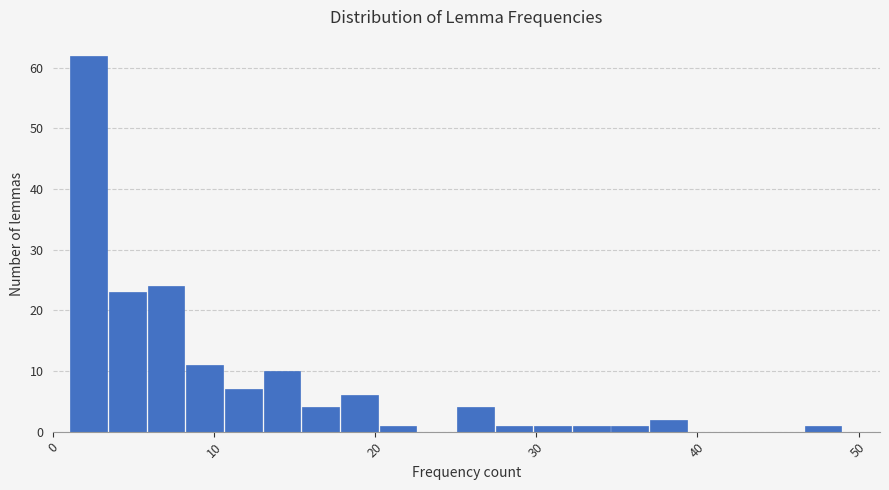

Around what value on the x-axis is the tallest bar? Give the approximate position of its centre, as read against the axis.

2